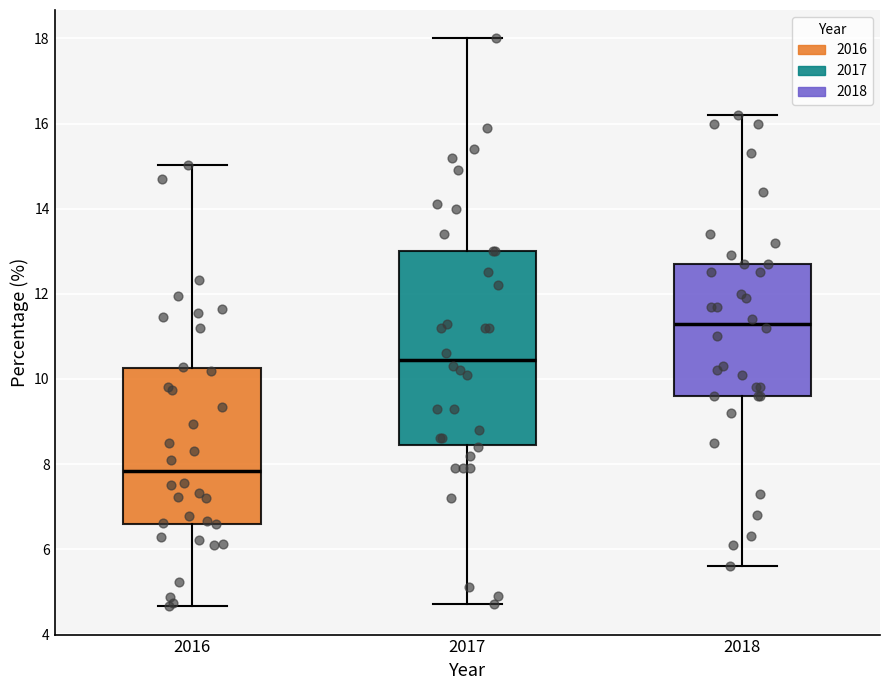

Where is the lower edge of the box at x = 2017 on the y-axis? The values are not printed on the chart, so give them approximately, as read against the axis.

8.4